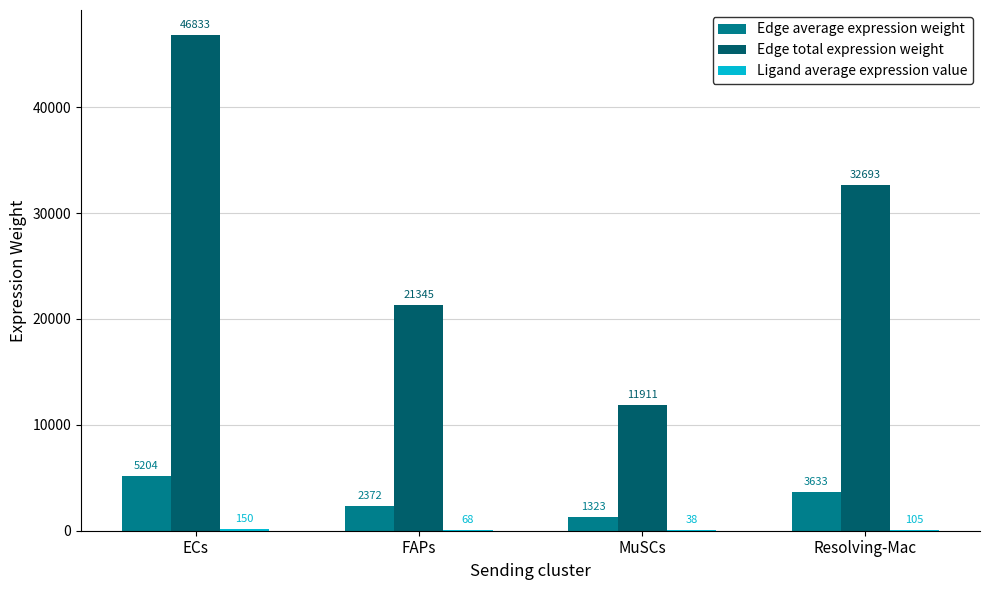

Count the number of data series in this chart.

3